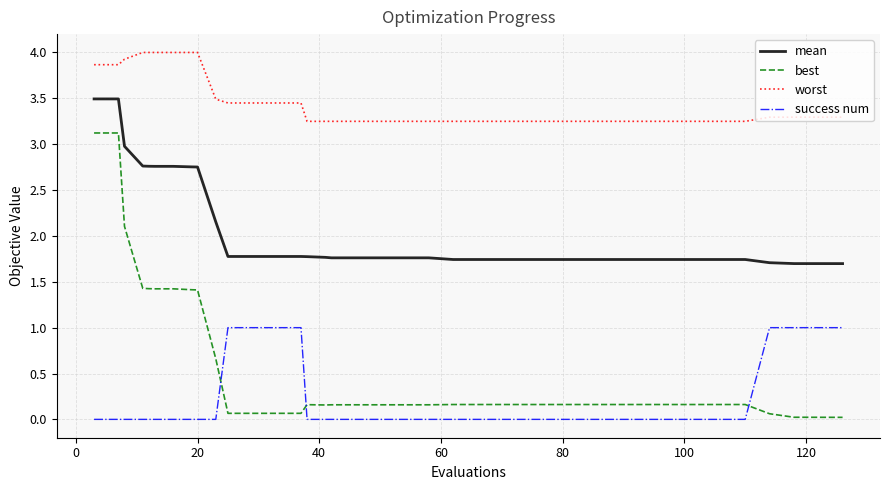

What is the highest value of the mean series?

3.5